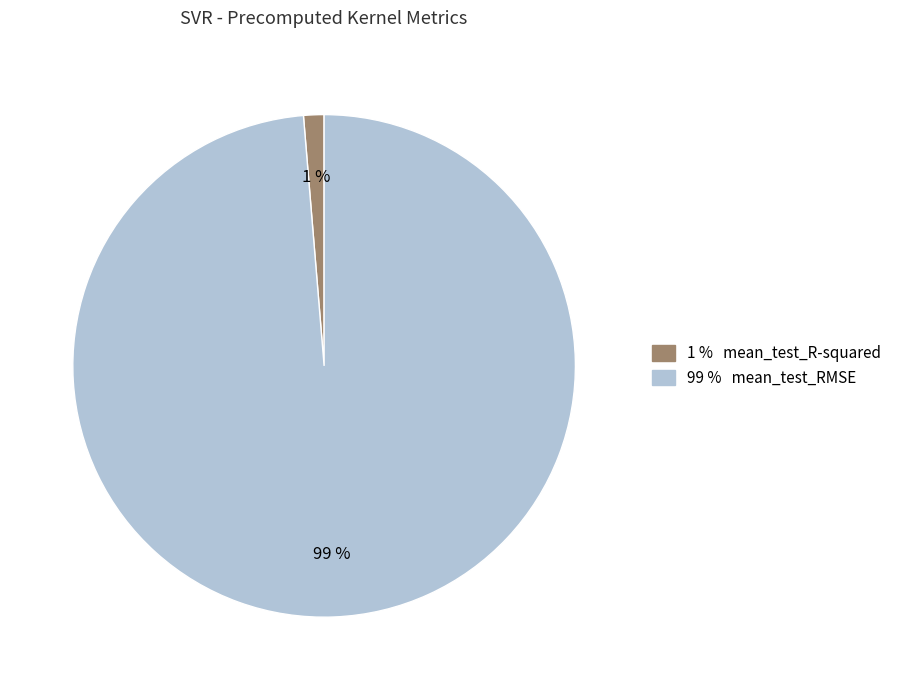

Is there any slice that represents more than half of the pie?

Yes